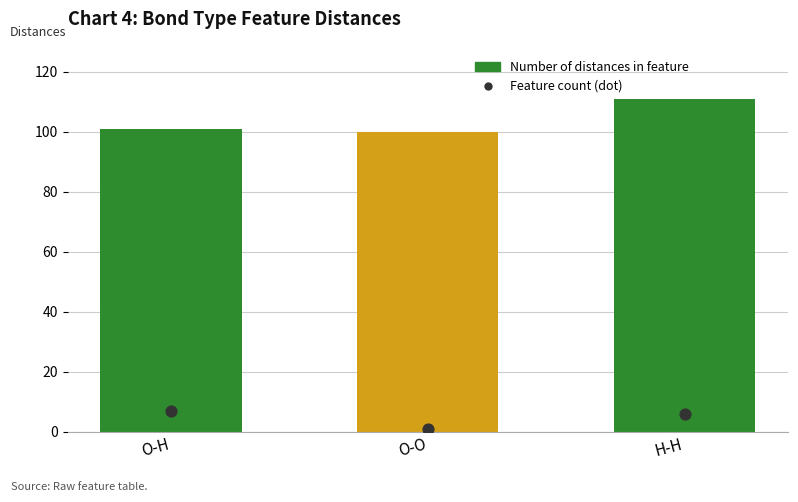

Is the value of Feature count at H-H greater than the value of Number of distances in feature at O-O?

No